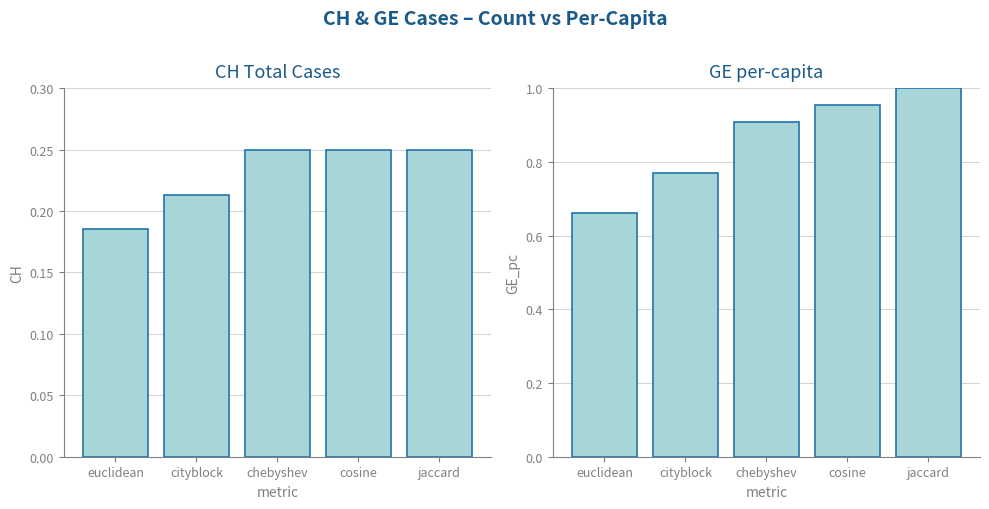

Which has a higher value, cosine or euclidean?

cosine